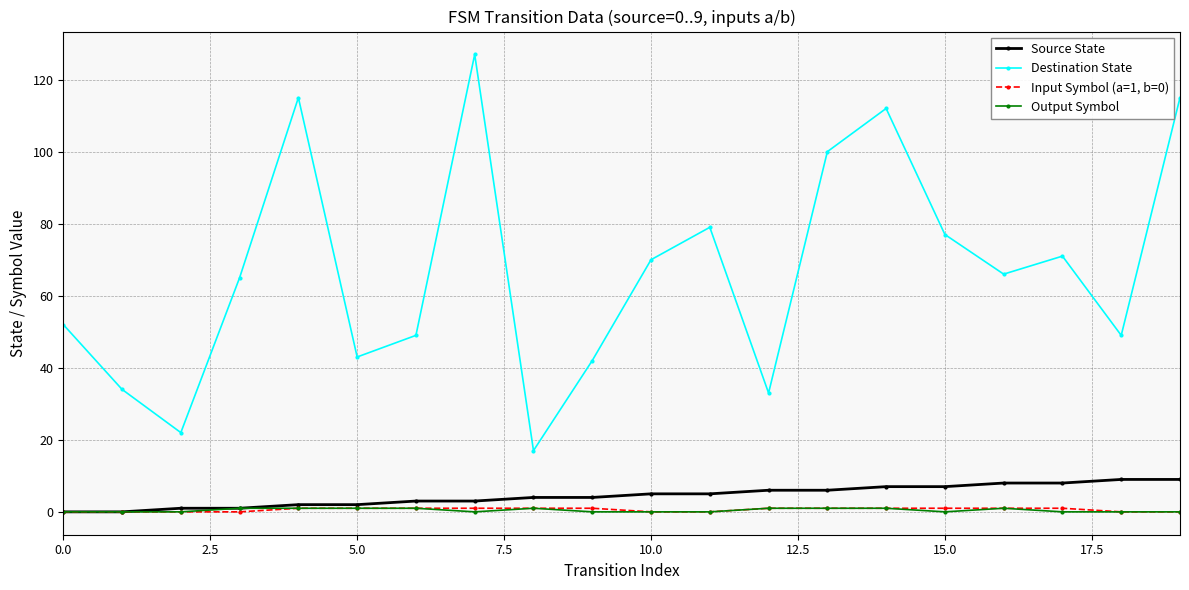

How many lines are shown in the chart?

4